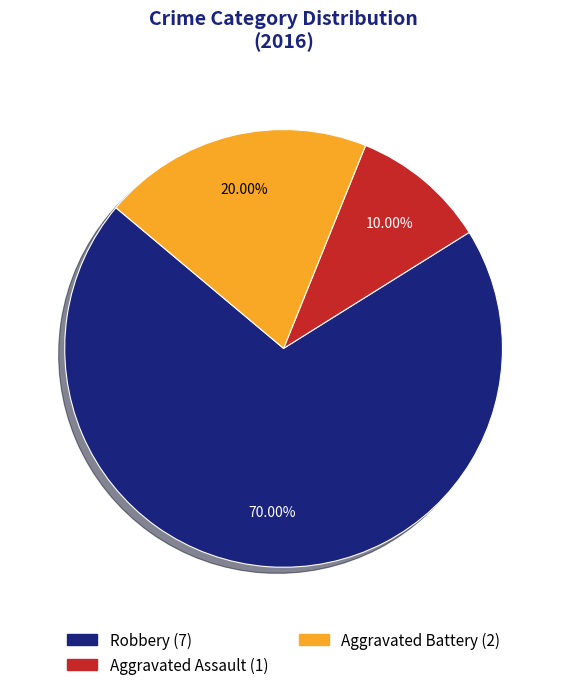

To the nearest percent, what percentage of the pie is Aggravated Assault?

10%